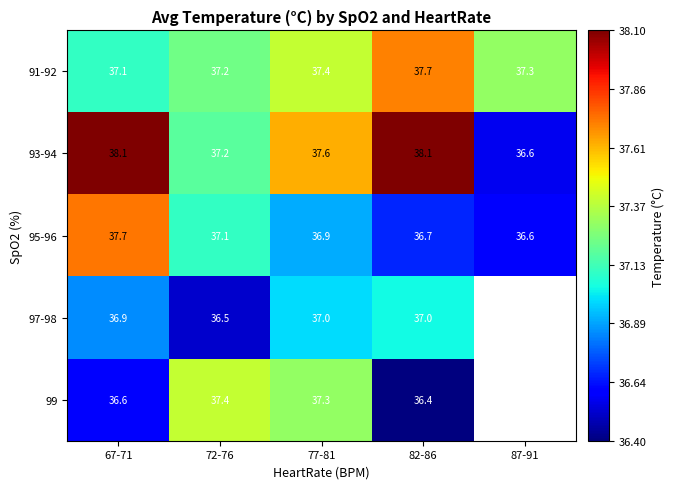

How many distinct data groups are displayed?

5